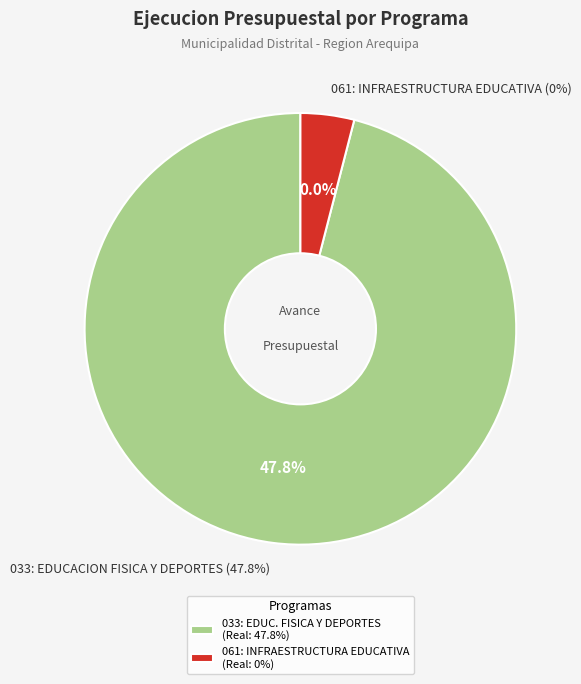

The 061: INFRAESTRUCTURA EDUCATIVA (0%) slice represents 0% of the pie. True or false?

True